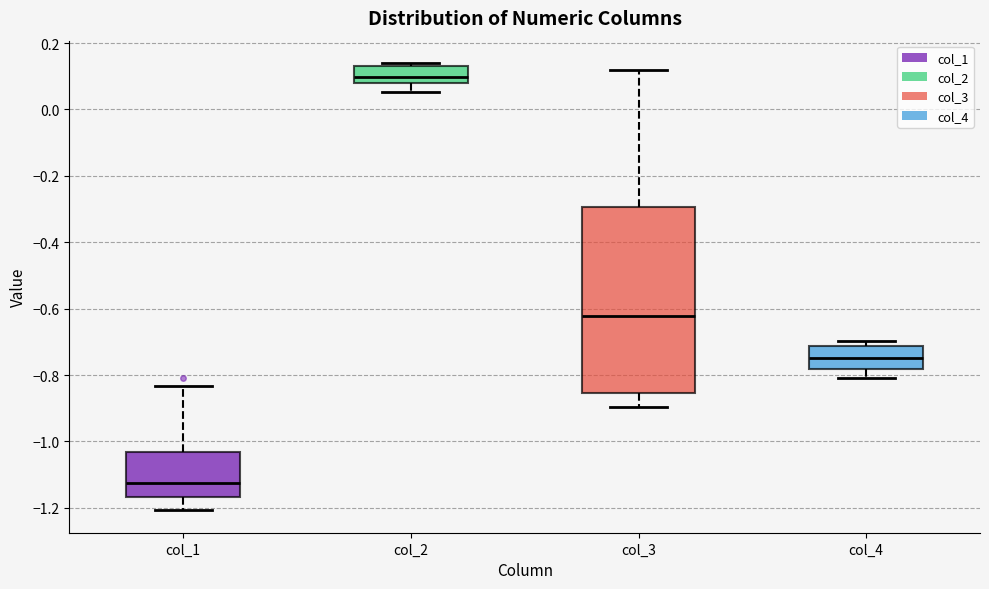

Reading left to right, read every box against the y-axis: the position of its median line, the range the box covers, and the ends of its whiskers. The values are not printed on the chart, so give them approximately, as read against the axis.

col_1: median -1.12, box -1.16 to -1.04, whiskers -1.20 to -0.84
col_2: median 0.10, box 0.08 to 0.14, whiskers 0.06 to 0.14 (just above the box's upper edge)
col_3: median -0.62, box -0.86 to -0.30, whiskers -0.90 to 0.12
col_4: median -0.74, box -0.78 to -0.72, whiskers -0.80 to -0.70